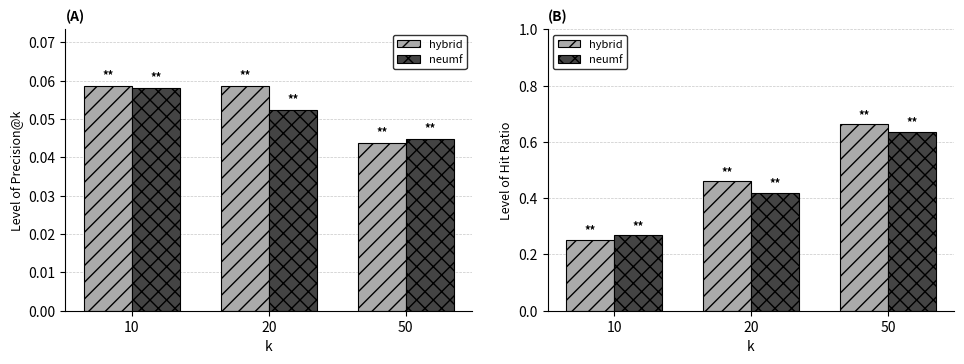

Which series has the largest range (max minus min)?

hybrid